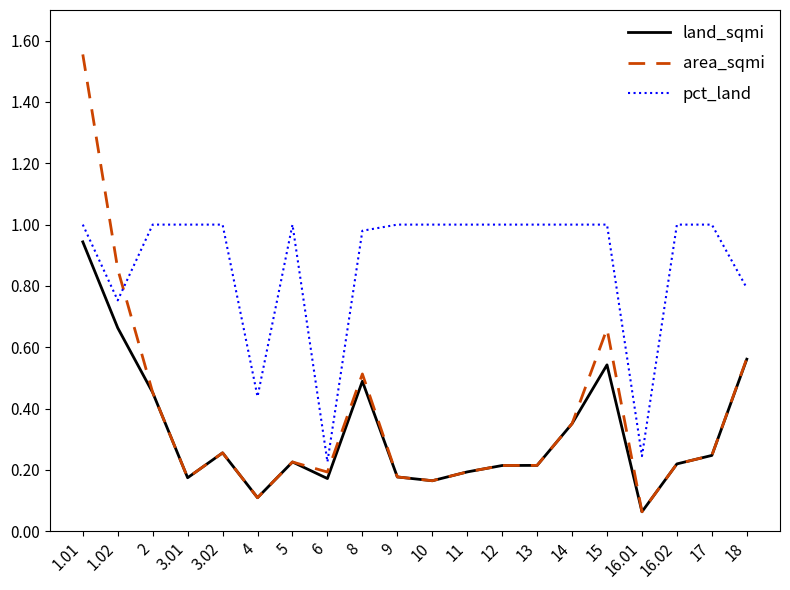

True or false: land_sqmi and pct_land cross at least once.

False